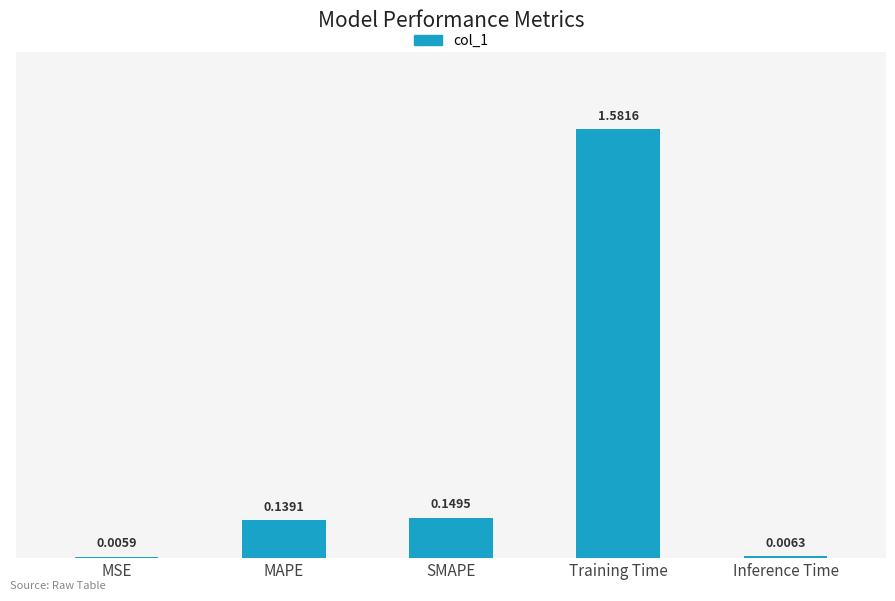

Where is the data nearest to the value 0?

MSE